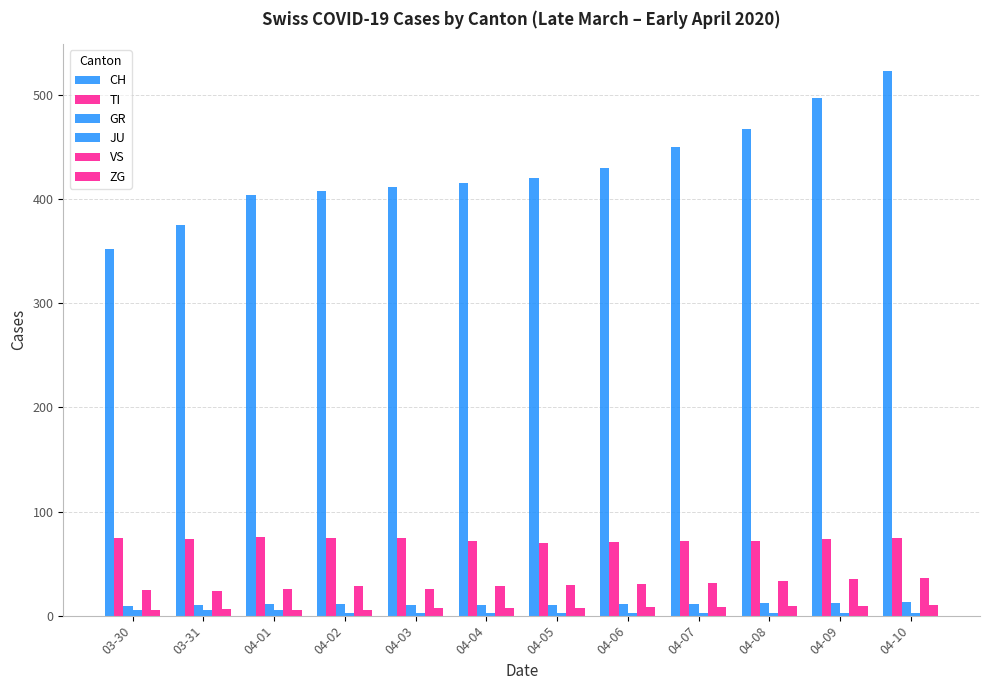

At which label is VS closest to 30?

04-06